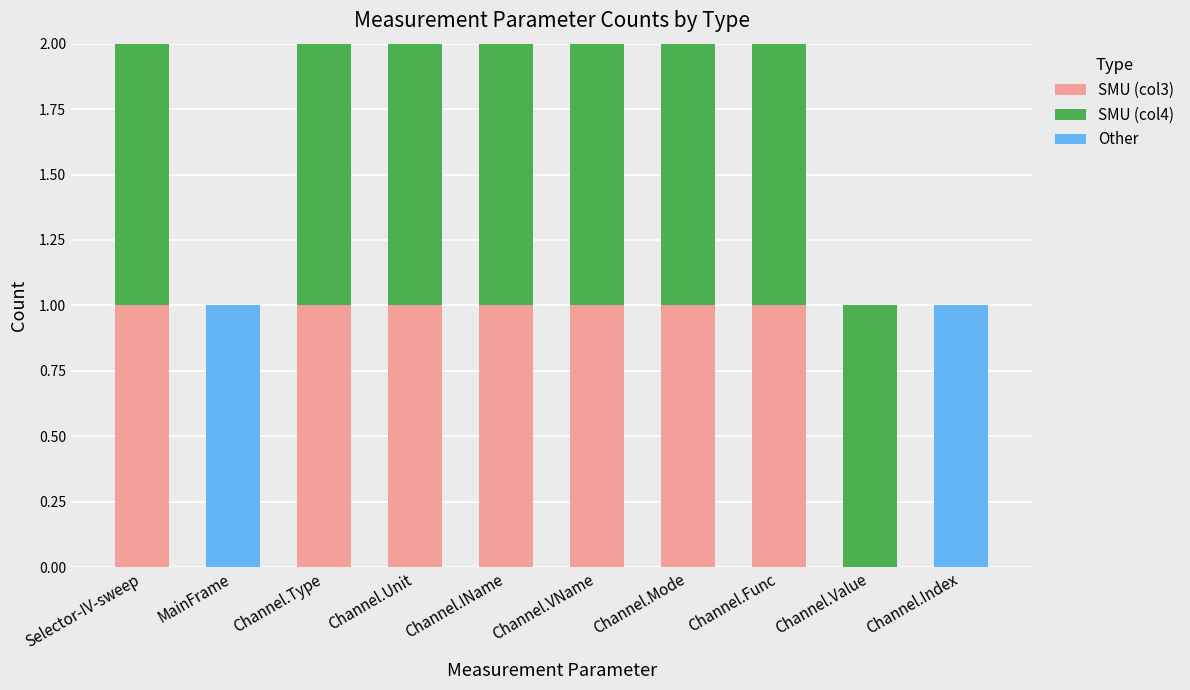

Is it true that SMU (col3) equals 1 at Channel.VName?

True